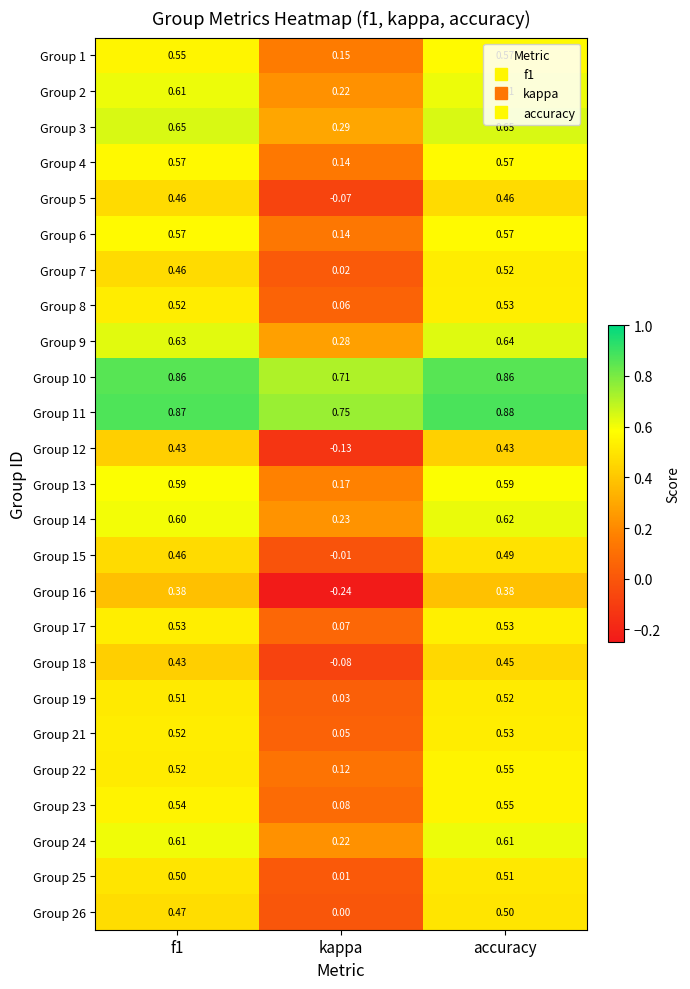

Which label corresponds to the smallest value in the chart?

kappa